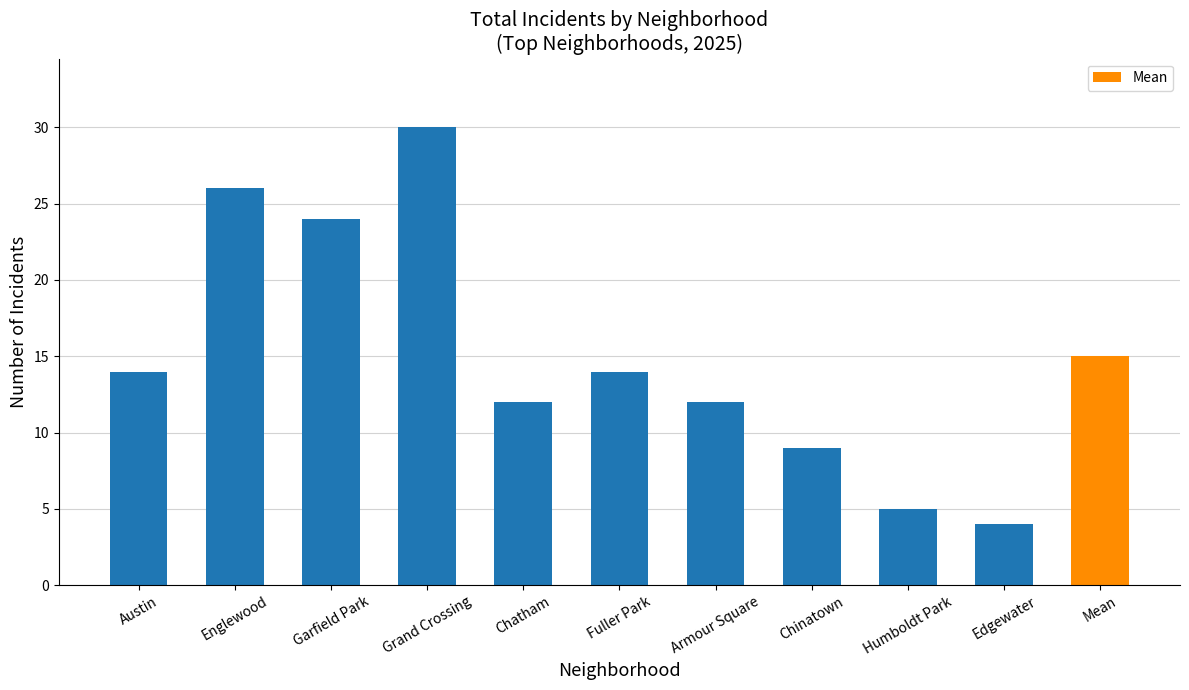

What value does the data have at Chinatown, to the nearest 5?

10